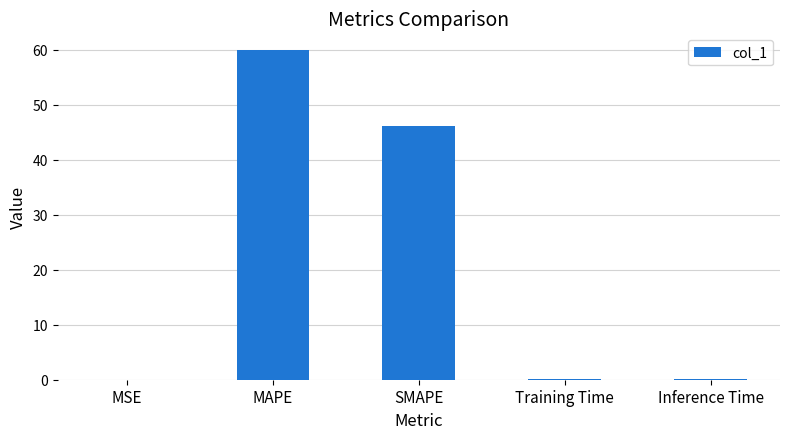

Does the chart contain stacked bars?

No